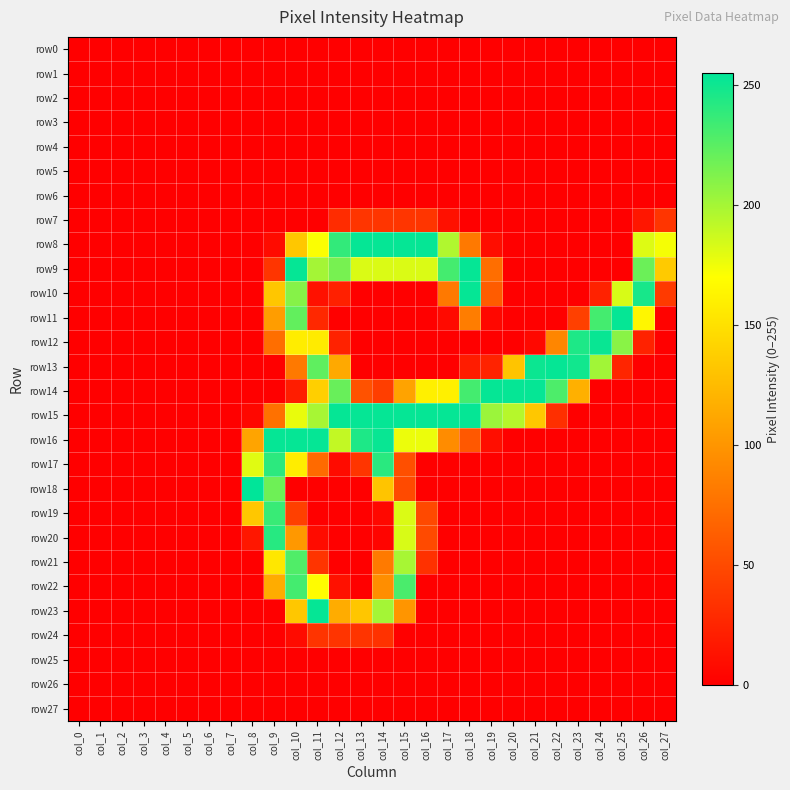

Which series has the largest range (max minus min)?

row18